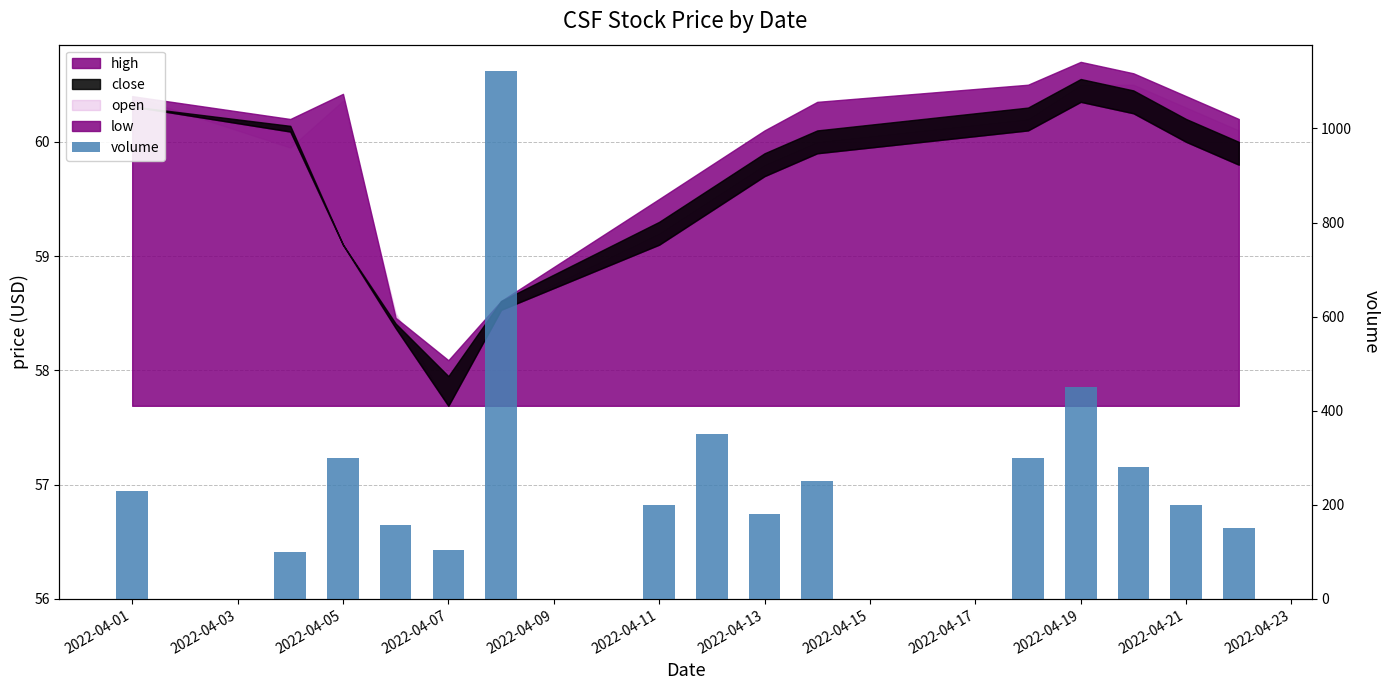

Is it true that the value at 2022-04-01 is 230?

True